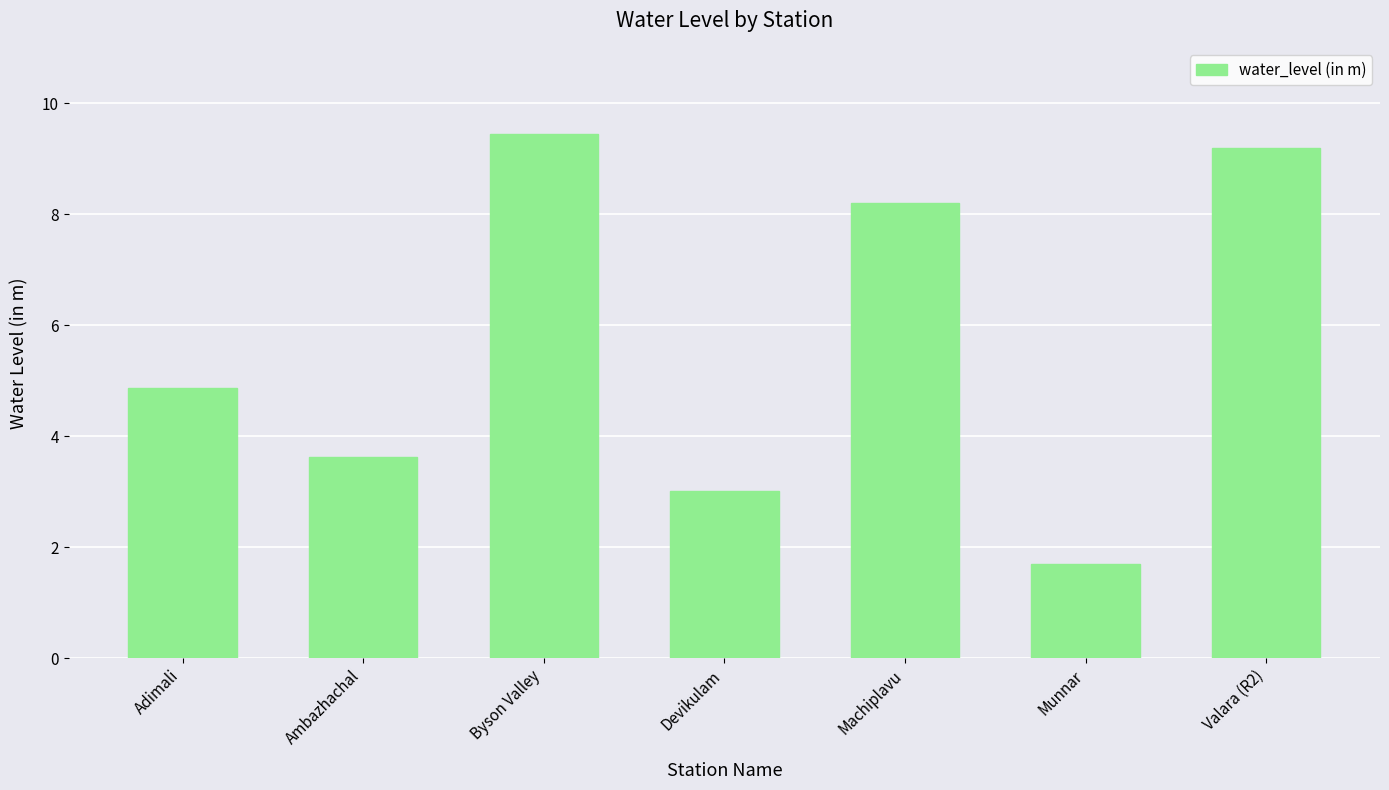

What is the ratio of the value at Machiplavu to the value at Valara (R2)?

0.9